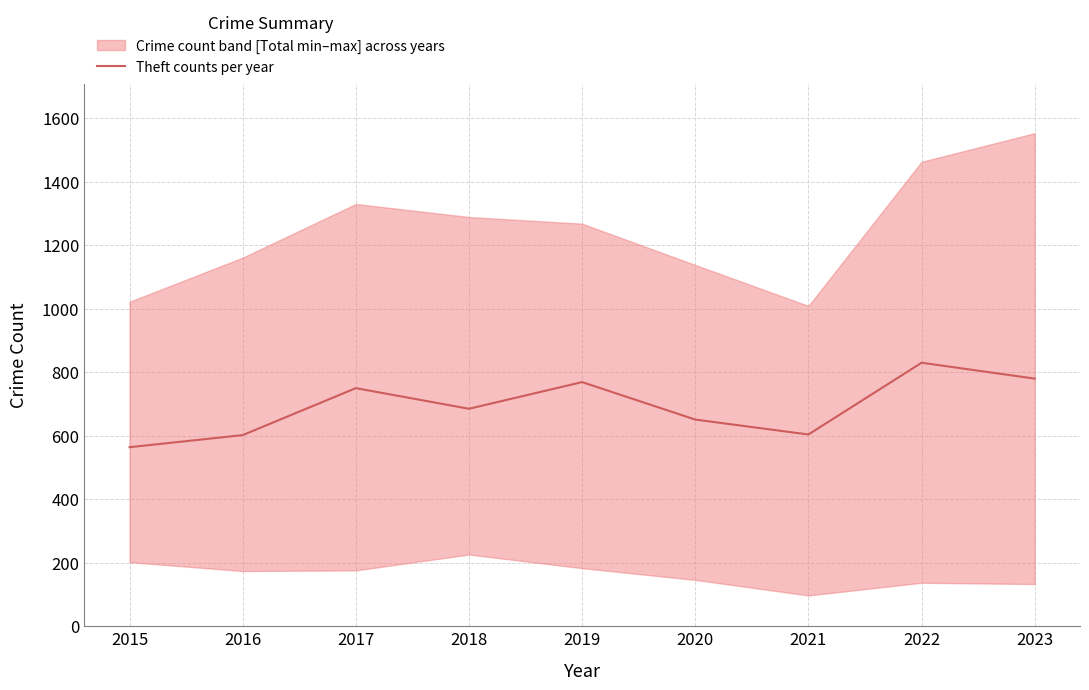

Reading left to right, transcribe all the data shown in this chart.

2015=564	2016=602	2017=750	2018=685	2019=769	2020=651	2021=604	2022=830	2023=780